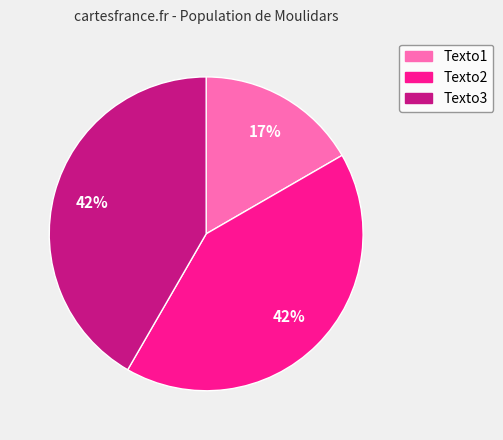

Is Texto1 the majority of the pie?

No